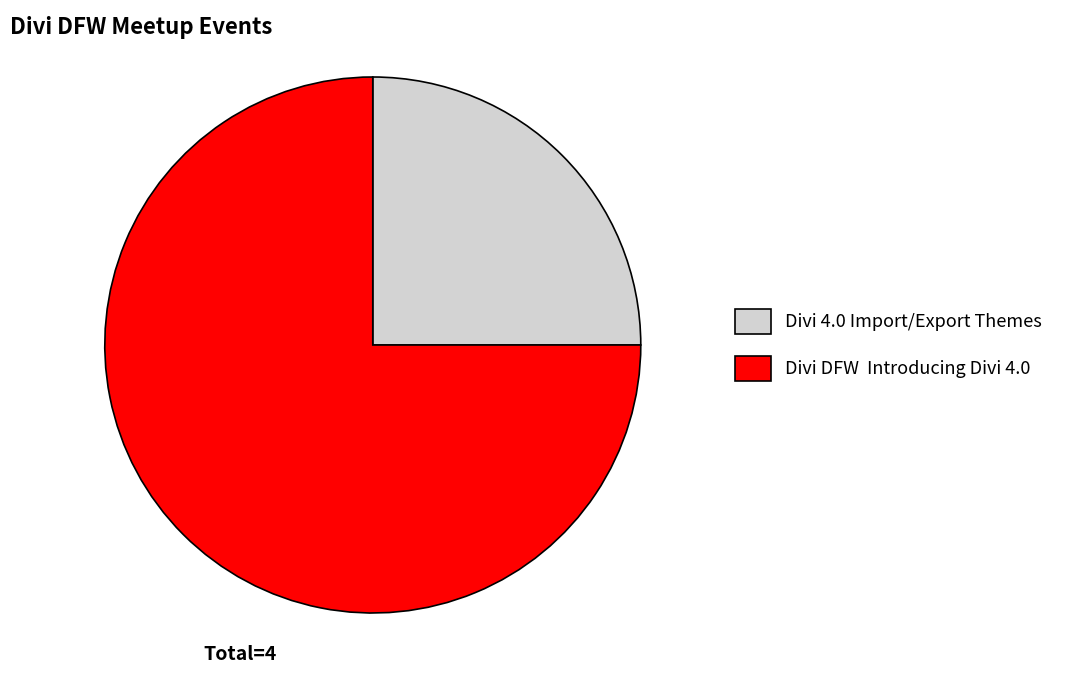

Does any single category account for the majority?

Yes